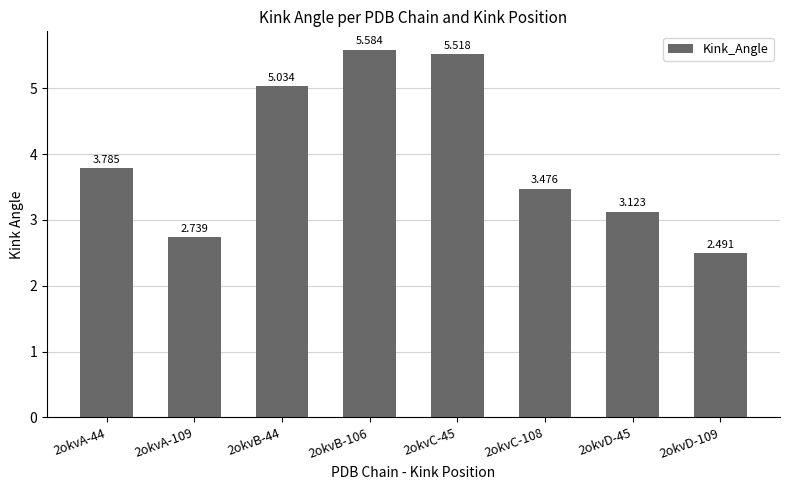

Is it true that the value at 2okvD-45 is 3.1?

True